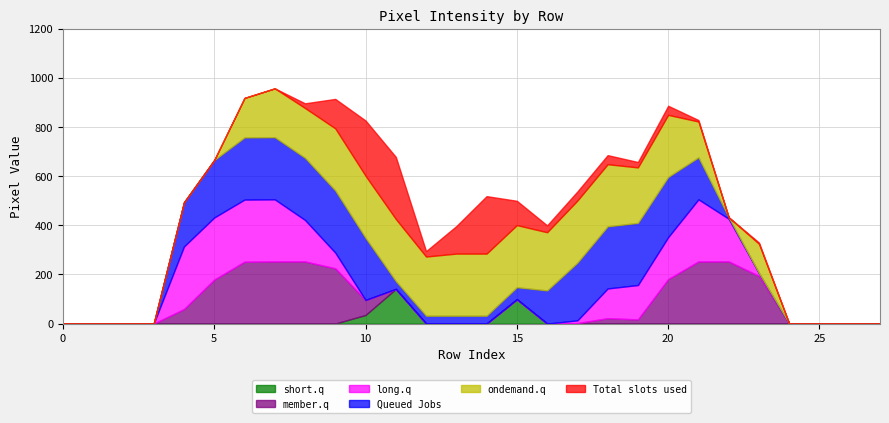

What is the highest value of the short.q series?

141